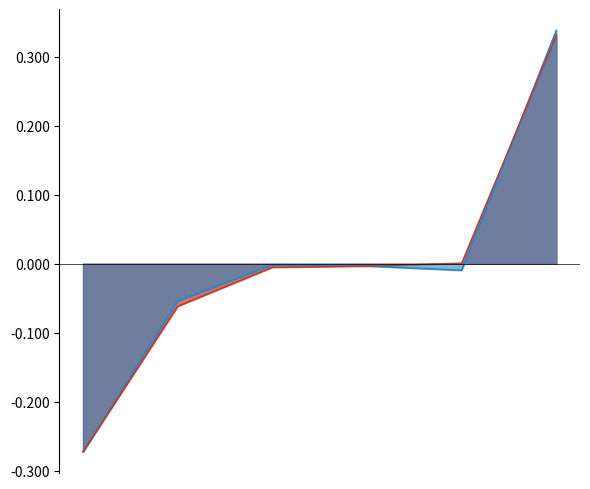

Does the chart have visible grid lines?

No